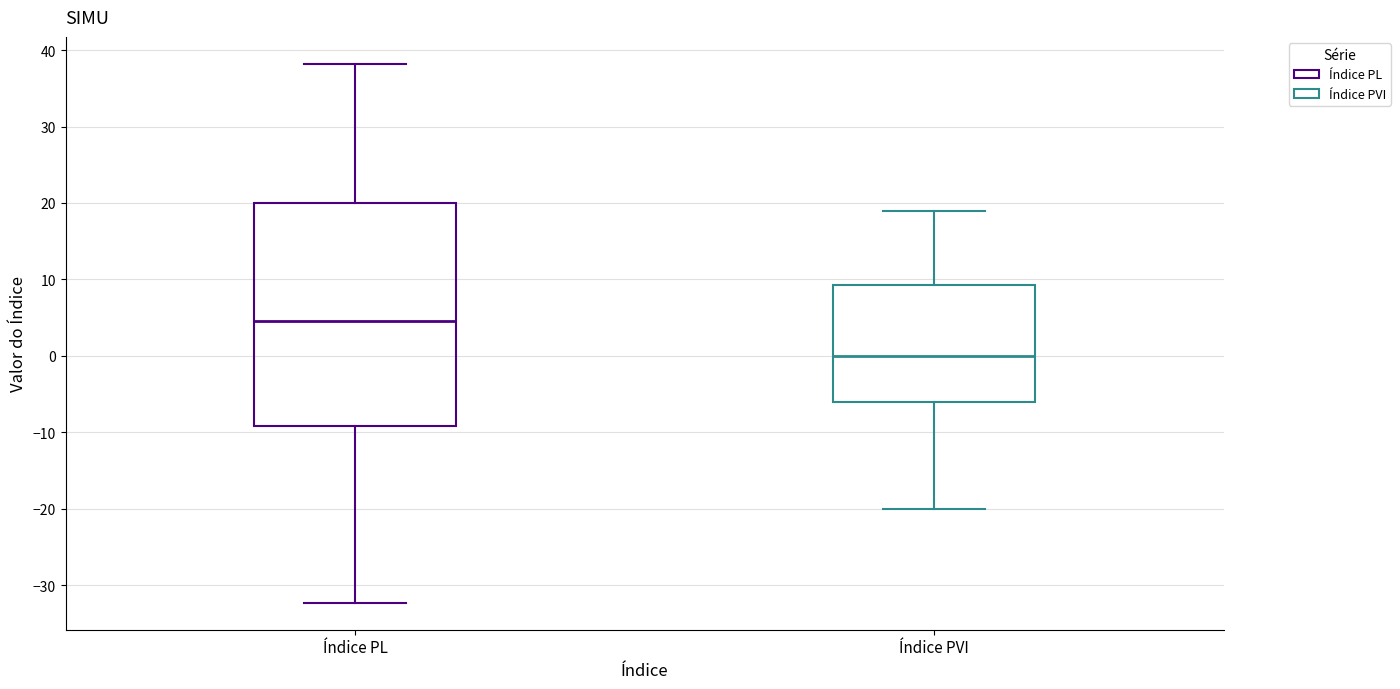

Where does the lower whisker of the box for Índice PL end on the y-axis? The values are not printed on the chart, so give them approximately, as read against the axis.

-32